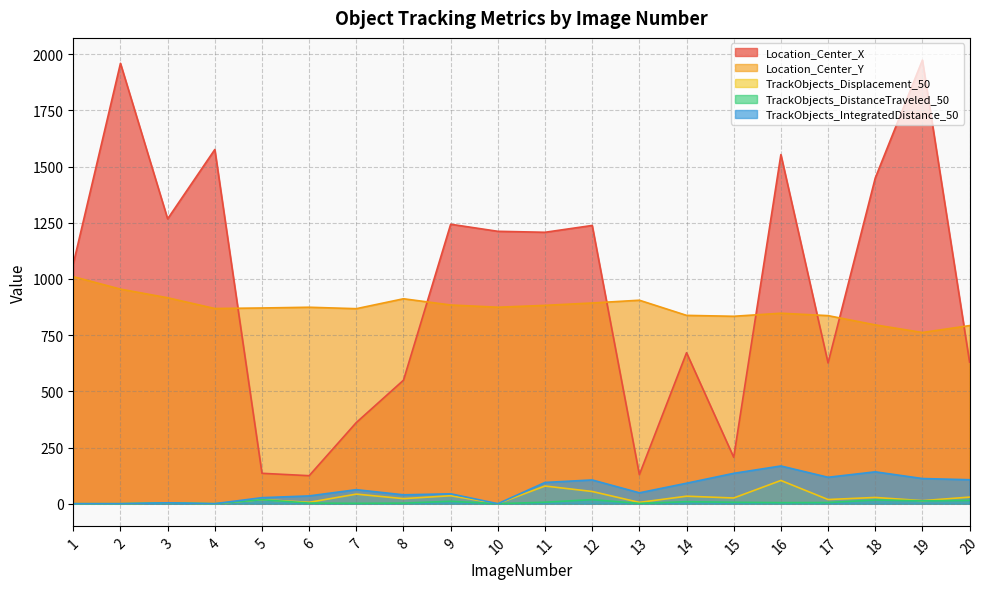

What is the difference between the highest and lowest values at 6?

871.5